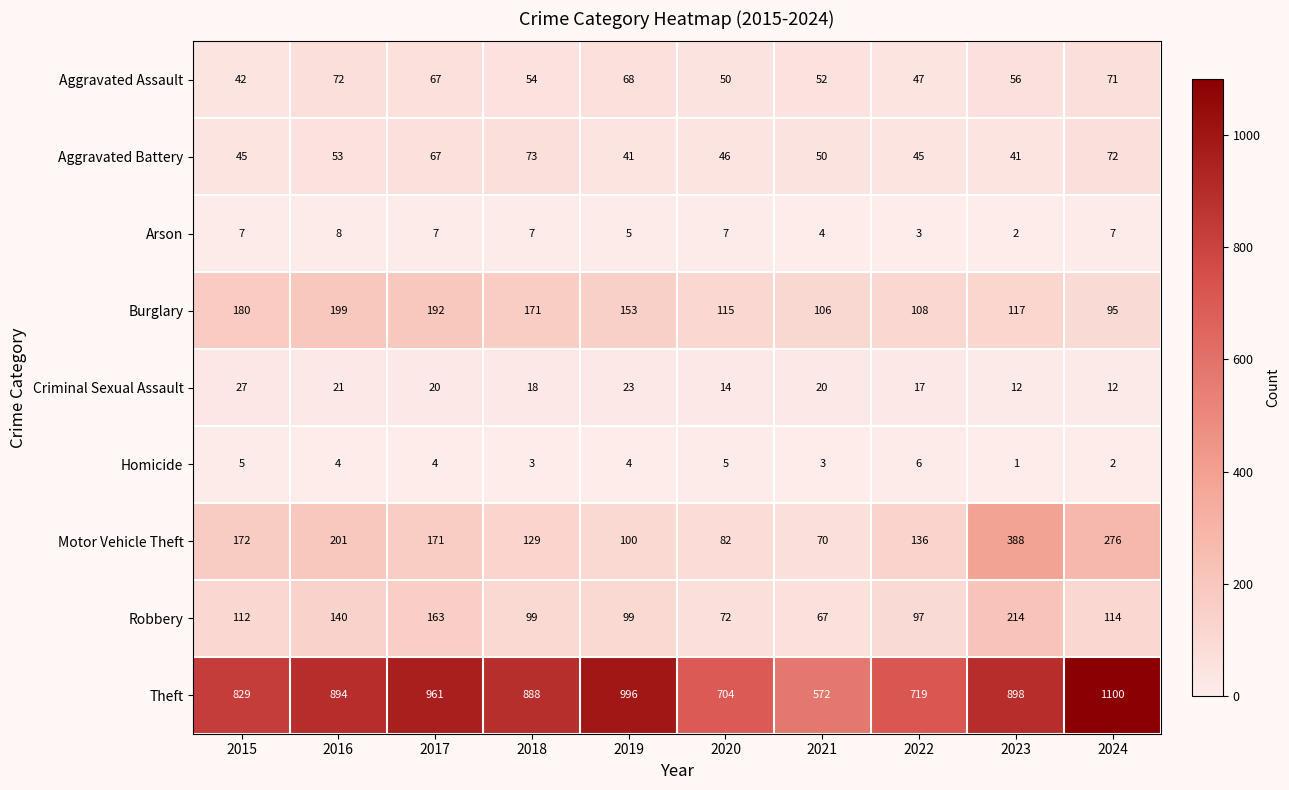

Which series changed the most between 2015 and 2017?

Theft